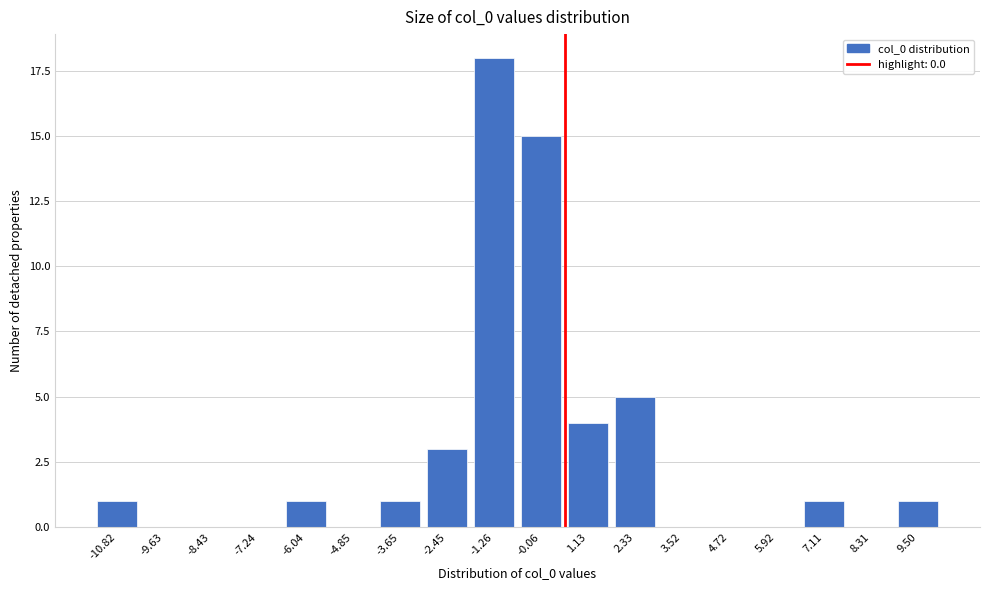

Reading left to right, list all the values displayed in this chart.

-10.82=1	-9.63=0	-8.43=0	-7.24=0	-6.04=1	-4.85=0	-3.65=1	-2.45=3	-1.26=18	-0.06=15	1.13=4	2.33=5	3.52=0	4.72=0	5.92=0	7.11=1	8.31=0	9.50=1